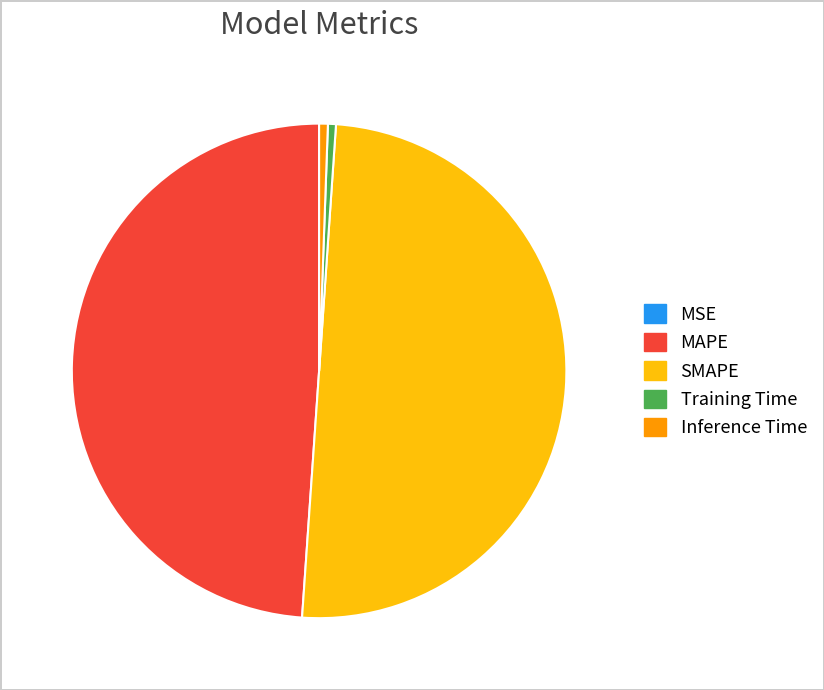

Which has a higher value, SMAPE or MAPE?

SMAPE